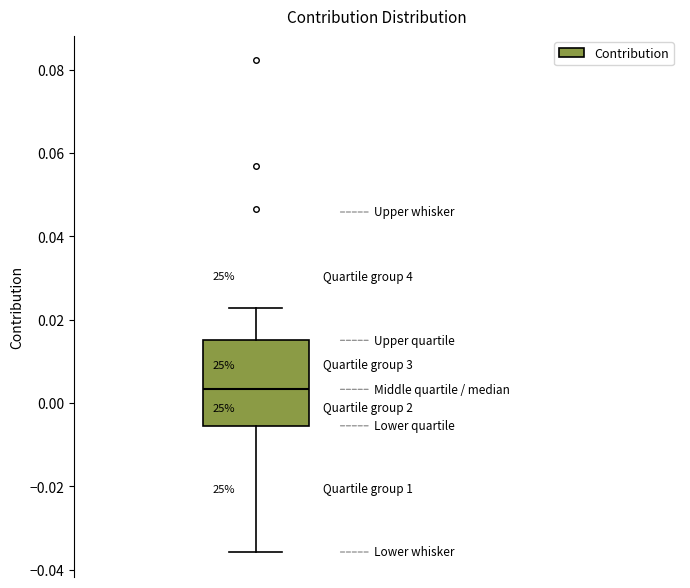

Where does the upper whisker of the box end on the y-axis? The values are not printed on the chart, so give them approximately, as read against the axis.

0.022